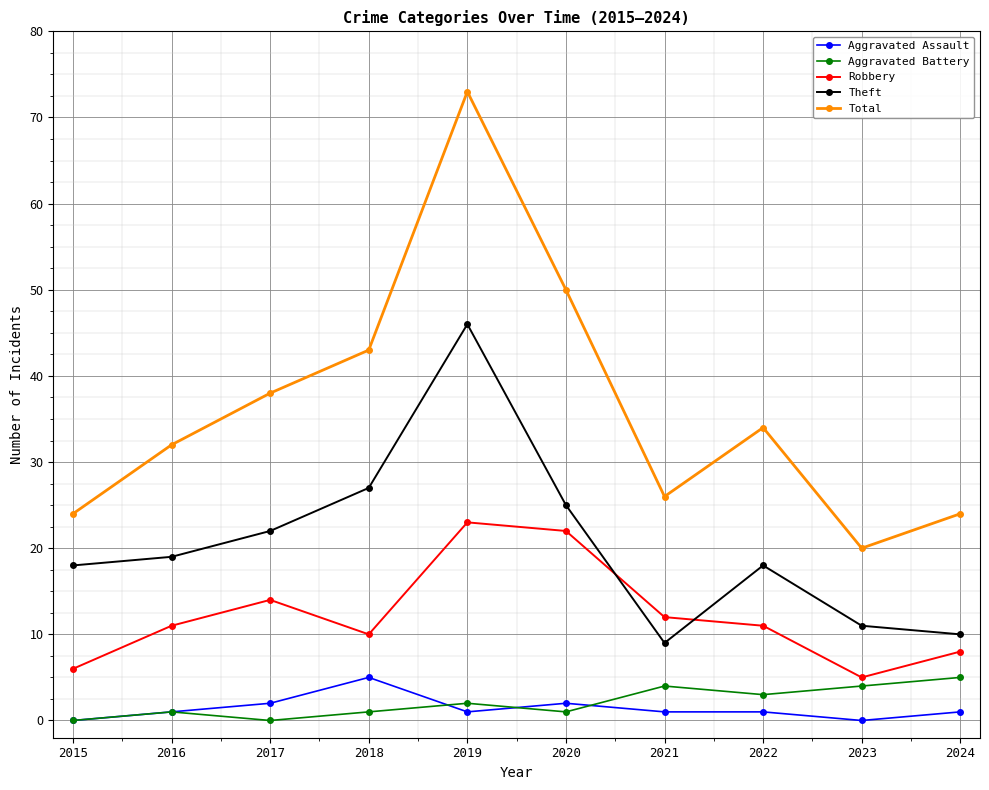

True or false: Total and Robbery intersect in this chart.

False